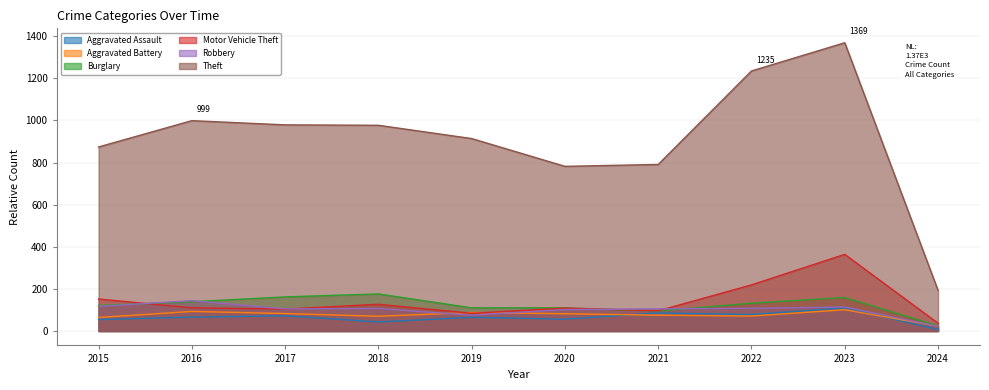

Reading left to right, transcribe all the data shown in this chart.

Aggravated Assault: 2015=54	2016=66	2017=72	2018=43	2019=65	2020=56	2021=86	2022=78	2023=110	2024=7
Aggravated Battery: 2015=64	2016=93	2017=83	2018=70	2019=88	2020=82	2021=75	2022=71	2023=101	2024=23
Burglary: 2015=121	2016=139	2017=162	2018=176	2019=110	2020=110	2021=95	2022=132	2023=159	2024=24
Motor Vehicle Theft: 2015=152	2016=110	2017=104	2018=127	2019=84	2020=109	2021=96	2022=219	2023=364	2024=37
Robbery: 2015=117	2016=144	2017=105	2018=107	2019=75	2020=102	2021=105	2022=108	2023=114	2024=22
Theft: 2015=874	2016=999	2017=979	2018=977	2019=914	2020=782	2021=791	2022=1235	2023=1369	2024=193